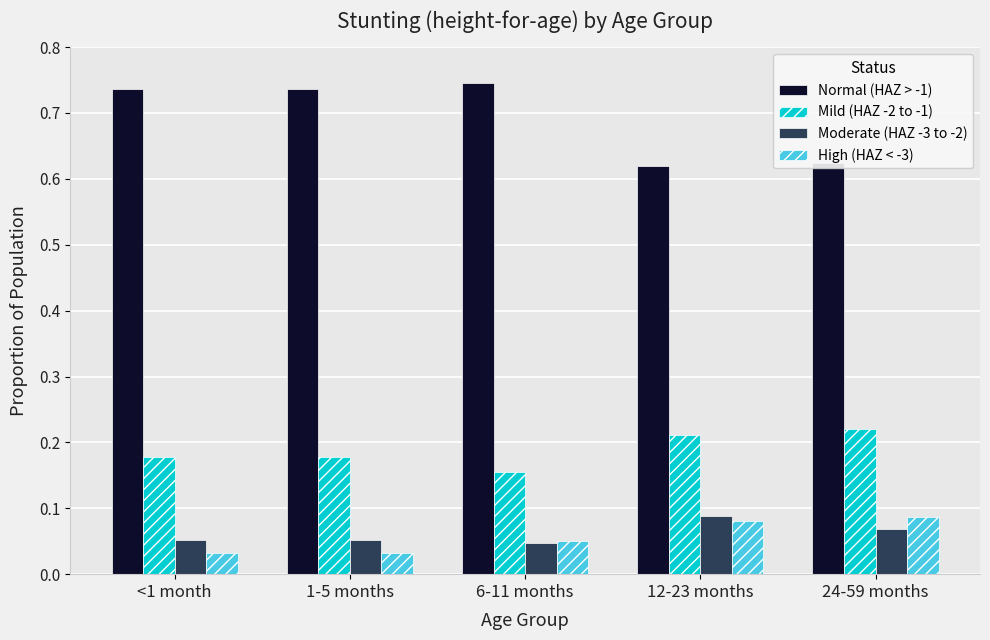

What is the total value across all series at 1-5 months?

1.0